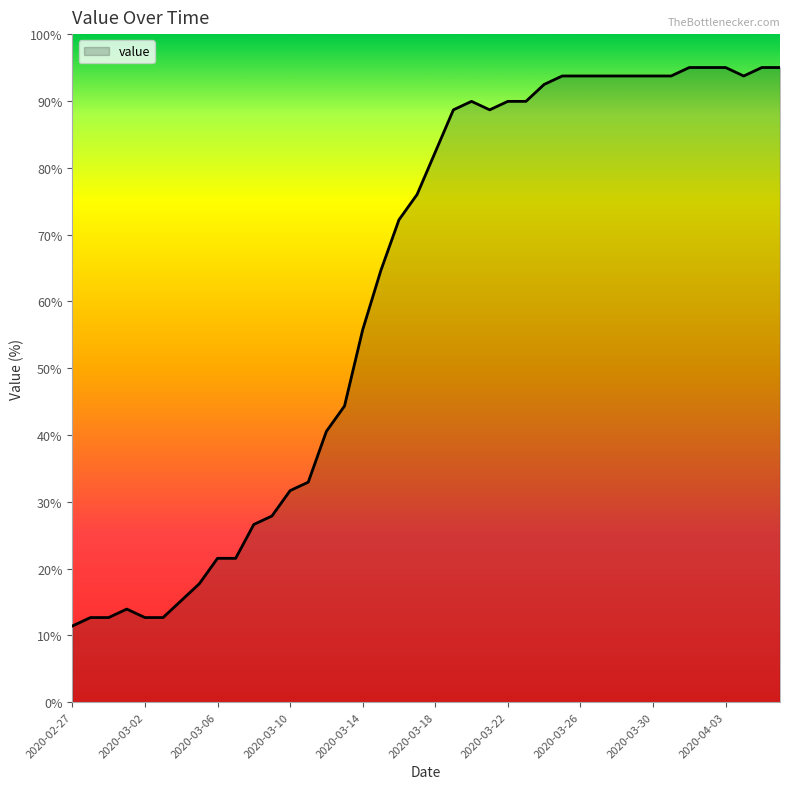

What is the average value?

61.8